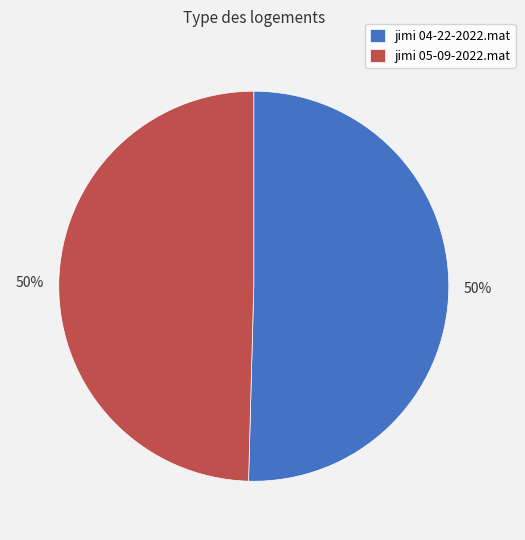

To the nearest percent, what is the combined percentage of jimi 05-09-2022.mat and jimi 04-22-2022.mat?

100%